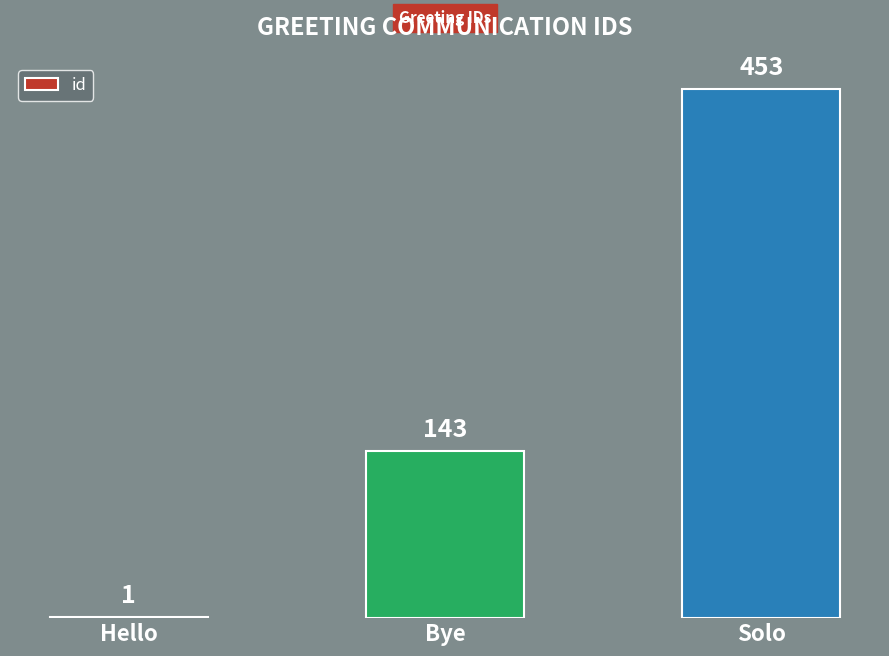

Reading left to right, what are all the values shown in this chart?

Hello=1	Bye=143	Solo=453